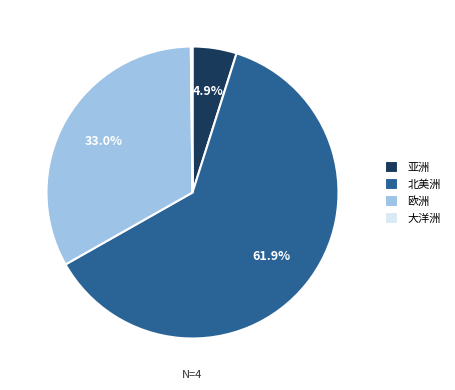

Is the sum of 北美洲 and 亚洲 greater than half?

Yes